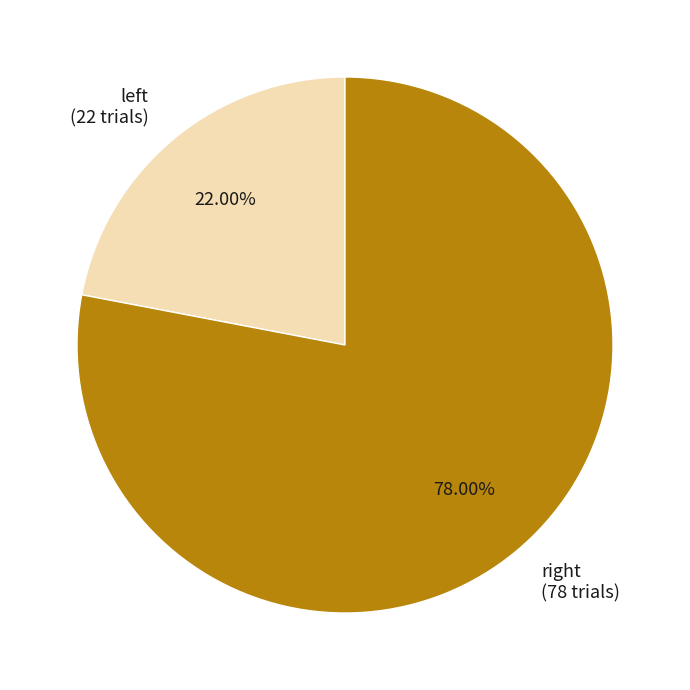

To the nearest percent, what is the average slice percentage?

50%